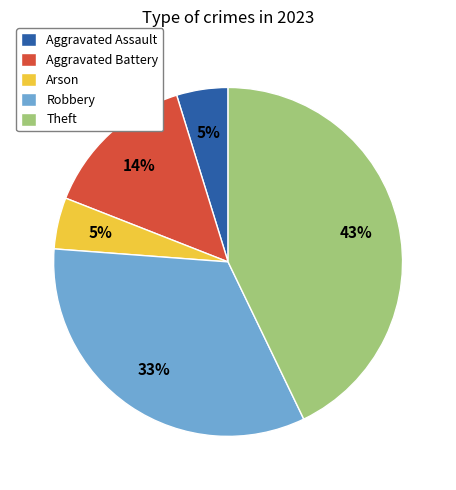

Is there a majority slice in this chart?

No